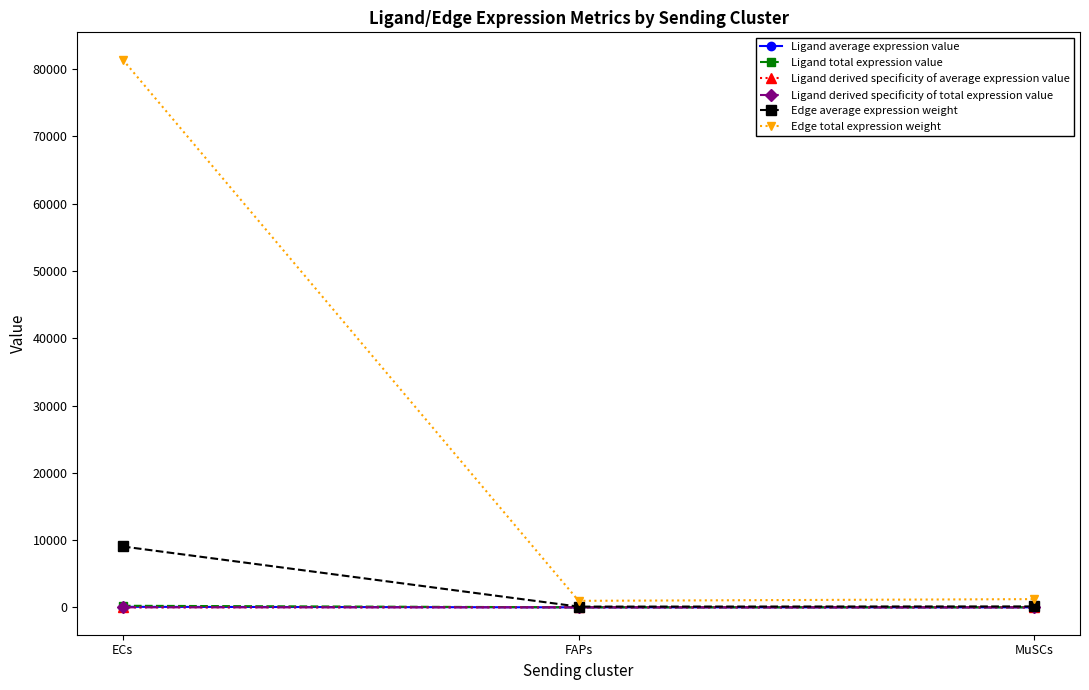

At which label does Ligand average expression value reach its minimum?

FAPs